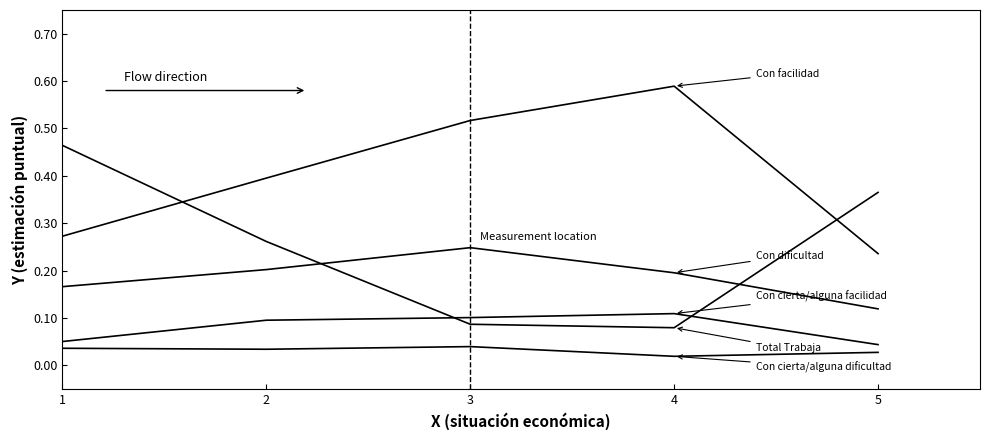

Is it true that Con cierta/alguna facilidad equals 0.1 at 1?

True